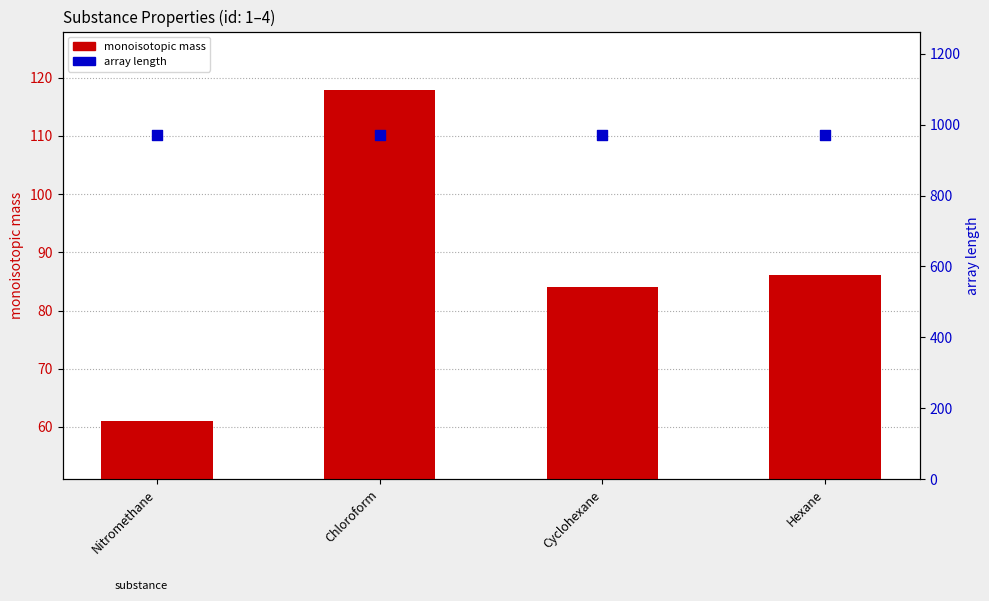

Which series contains the highest Y value?

array length